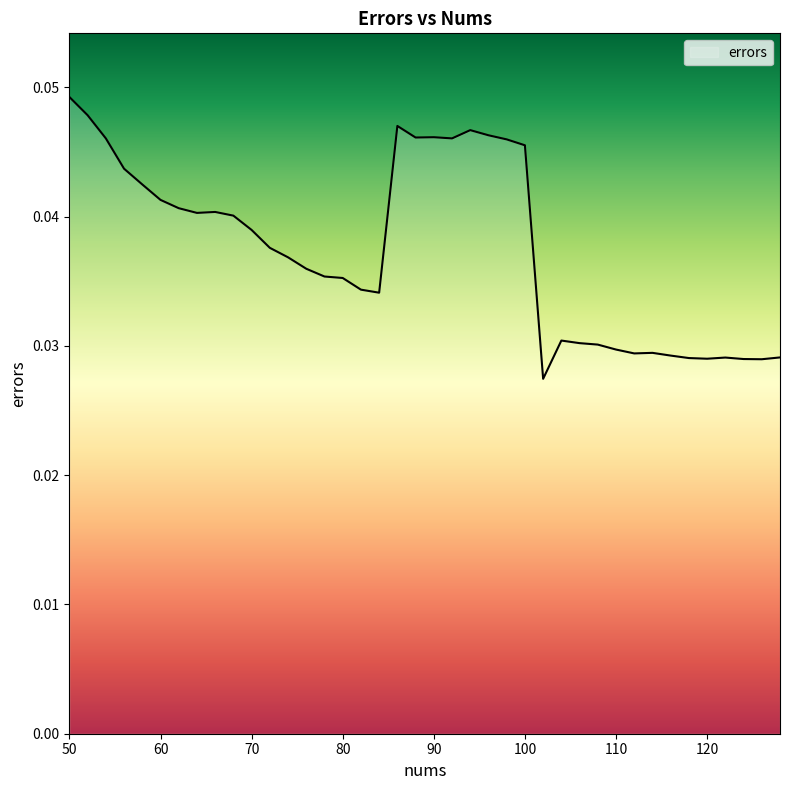

Which category has the highest value across all series?

50